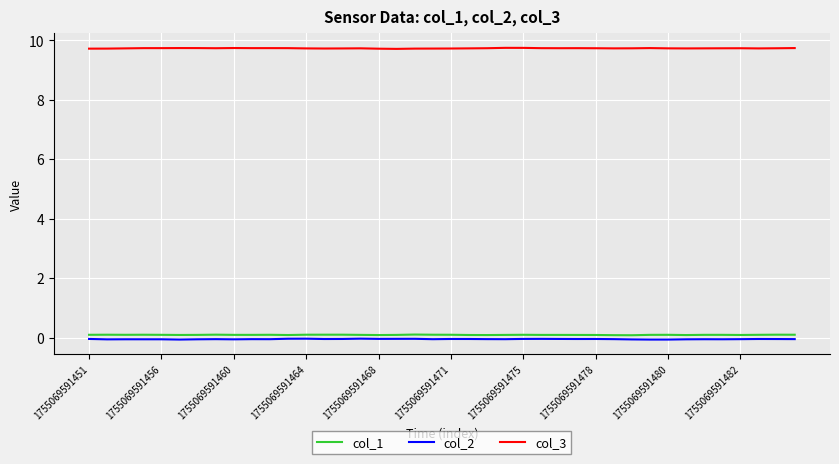

What is the greatest value displayed?

9.7